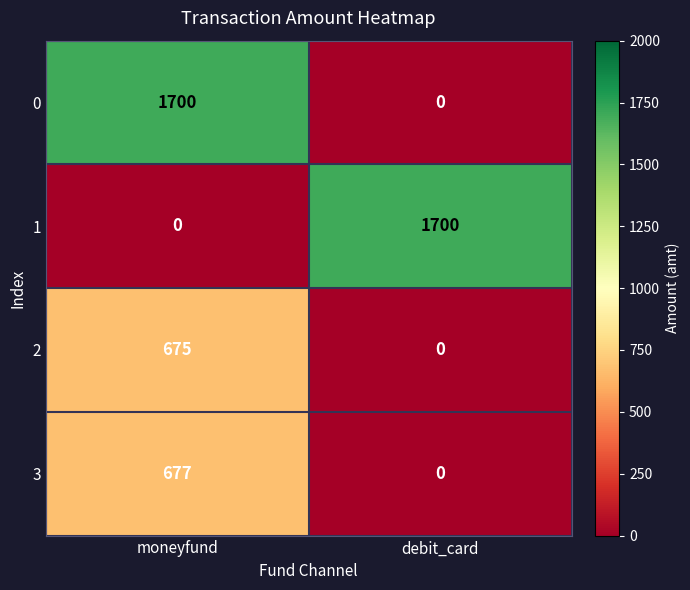

At how many categories does at least one series exceed 1479?

2